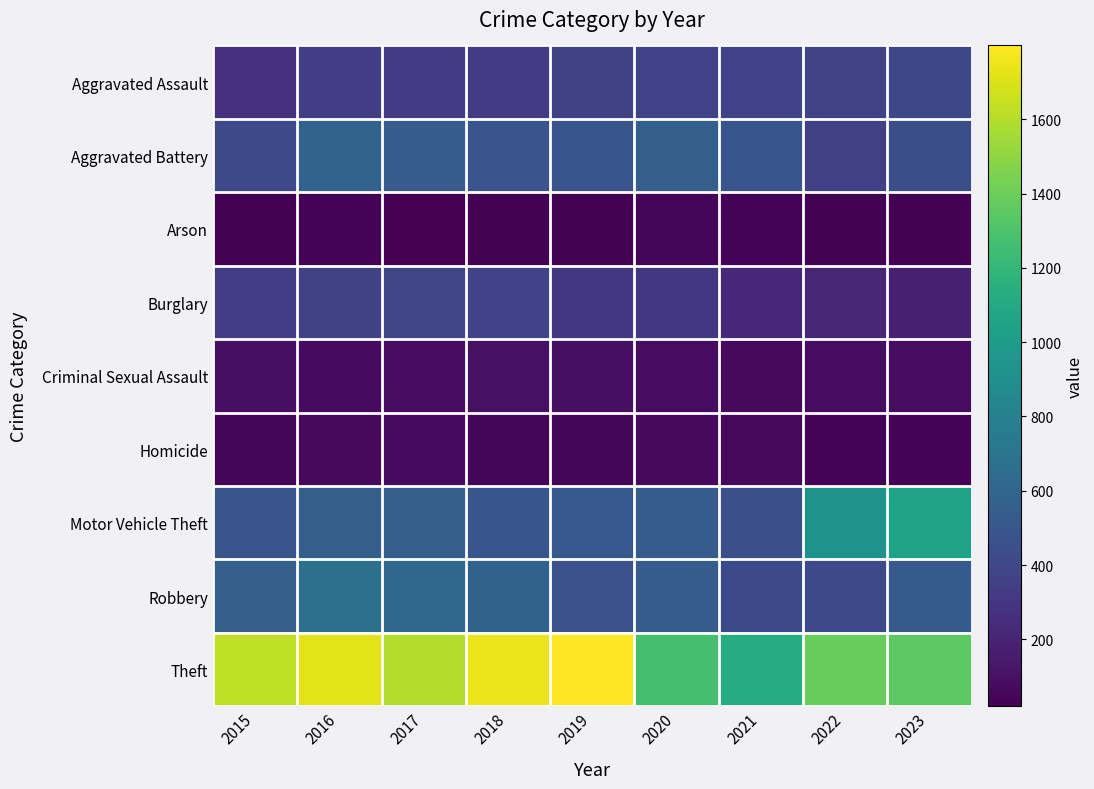

How many series are shown in this chart?

9